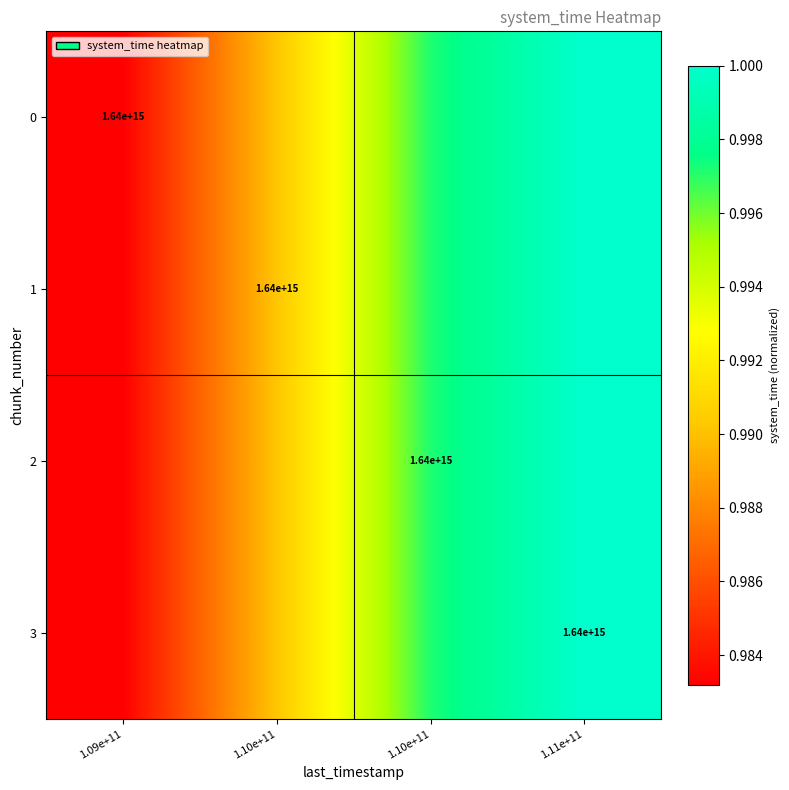

Where is 2 nearest to the value 0?

1.09e+11